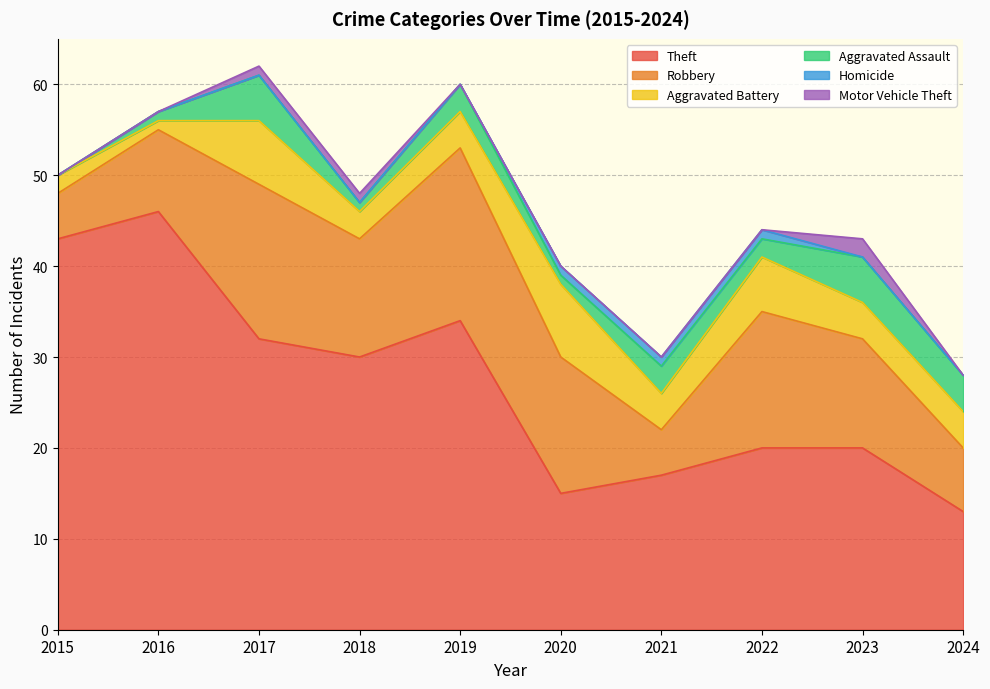

How many Robbery values are between 7 and 15?

6